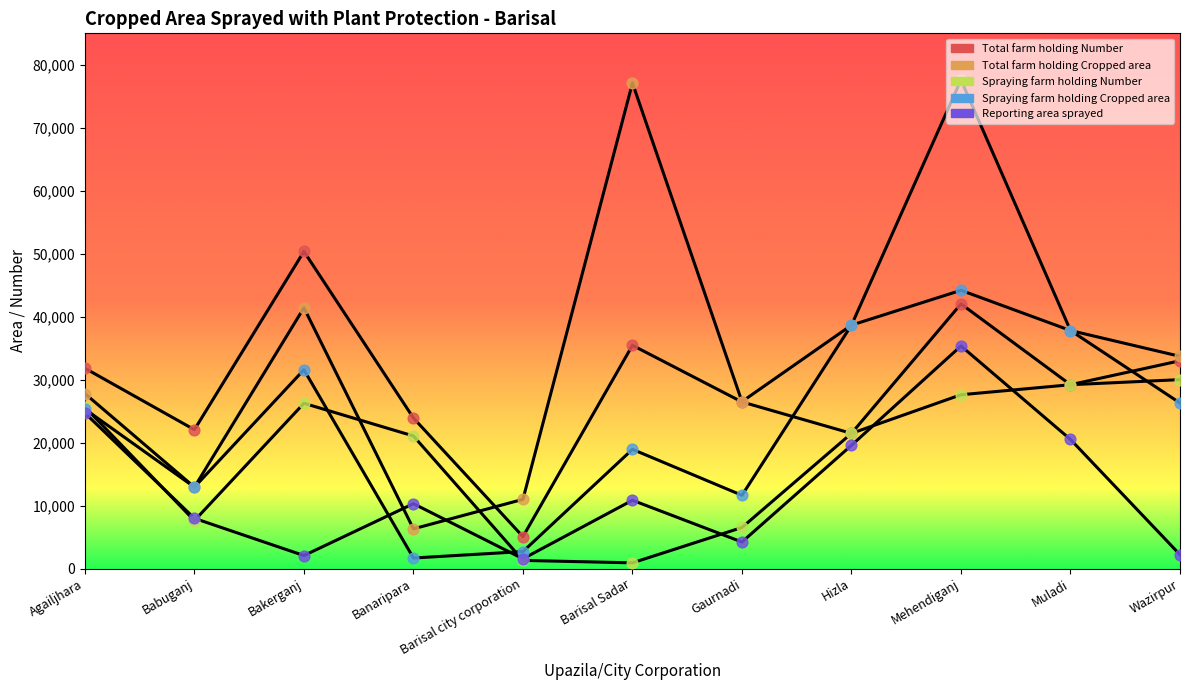

At how many categories does at least one series exceed 41283?

3